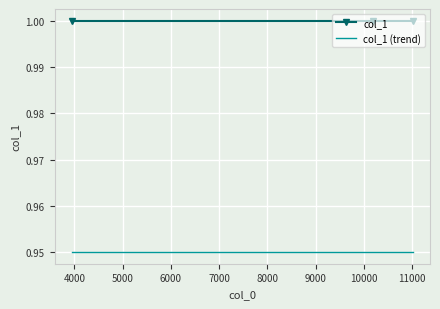

Rank the series by their average value, from highest to lowest.

col_1, col_1 (trend)